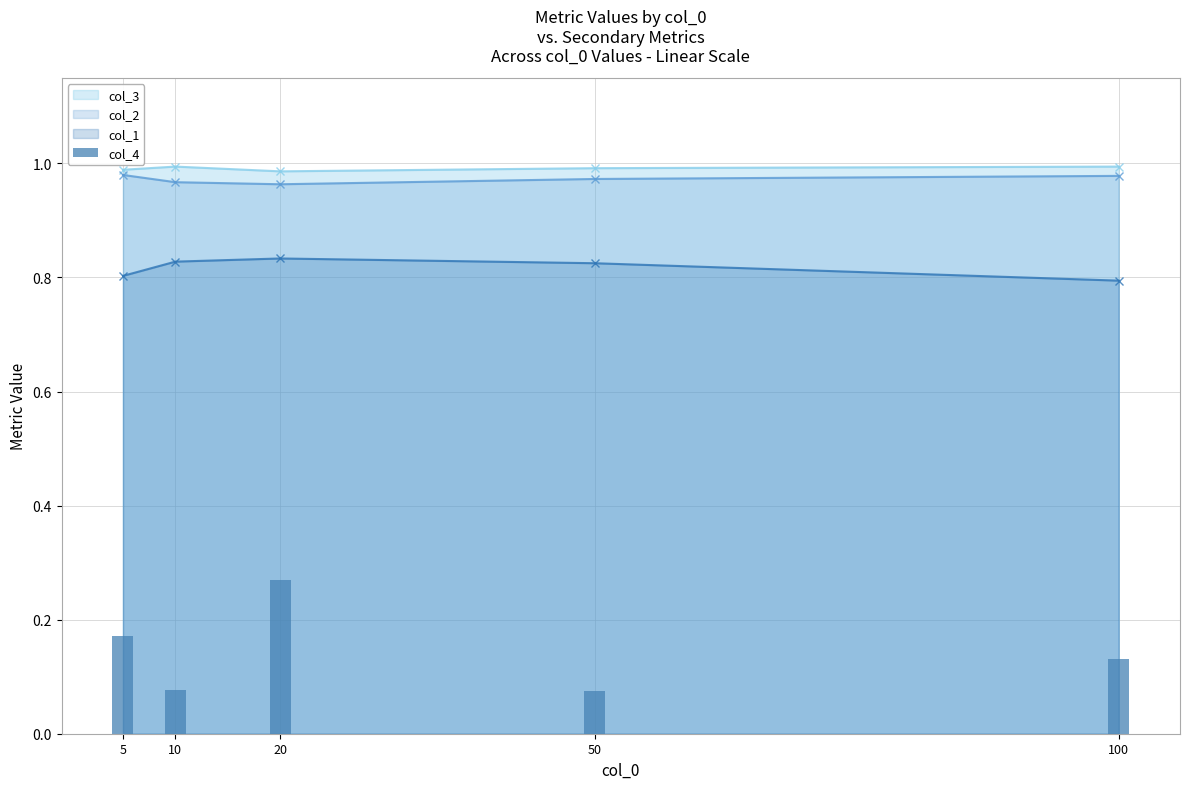

Are the bars grouped side by side (vs. stacked)?

No